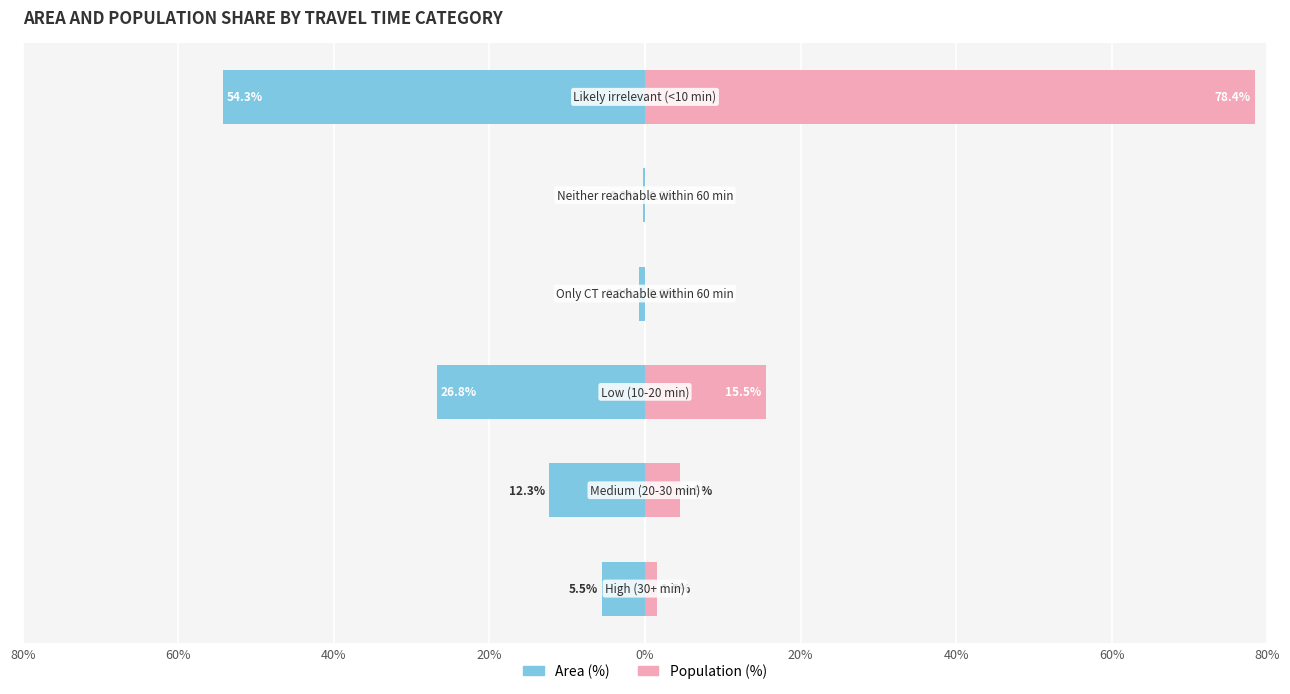

How many data points in Area (%) are less than -5?

4